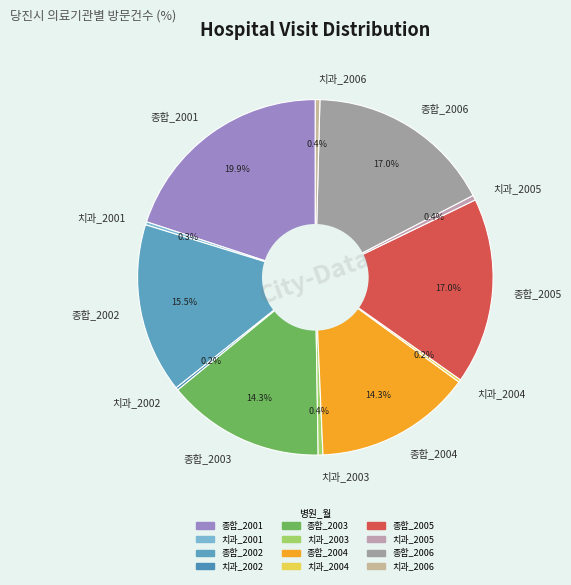

Which slice is the largest?

종합_2001